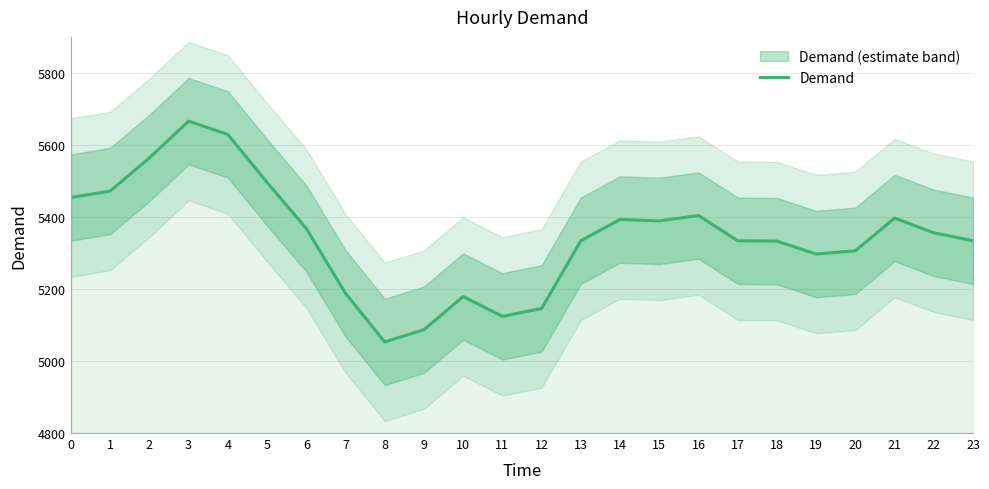

What is the maximum value shown in the chart?

5666